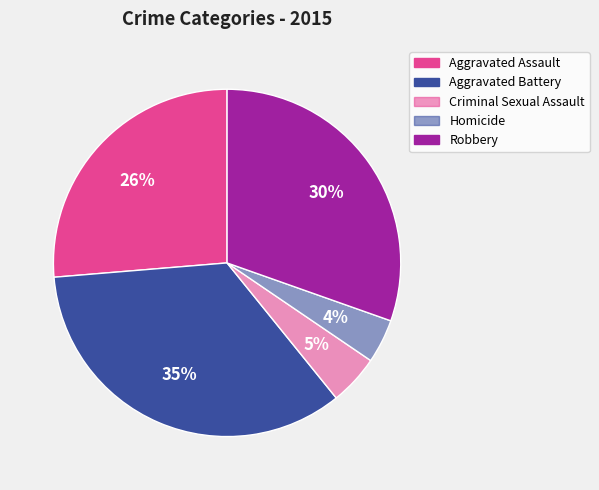

Count the number of slices in the pie.

5